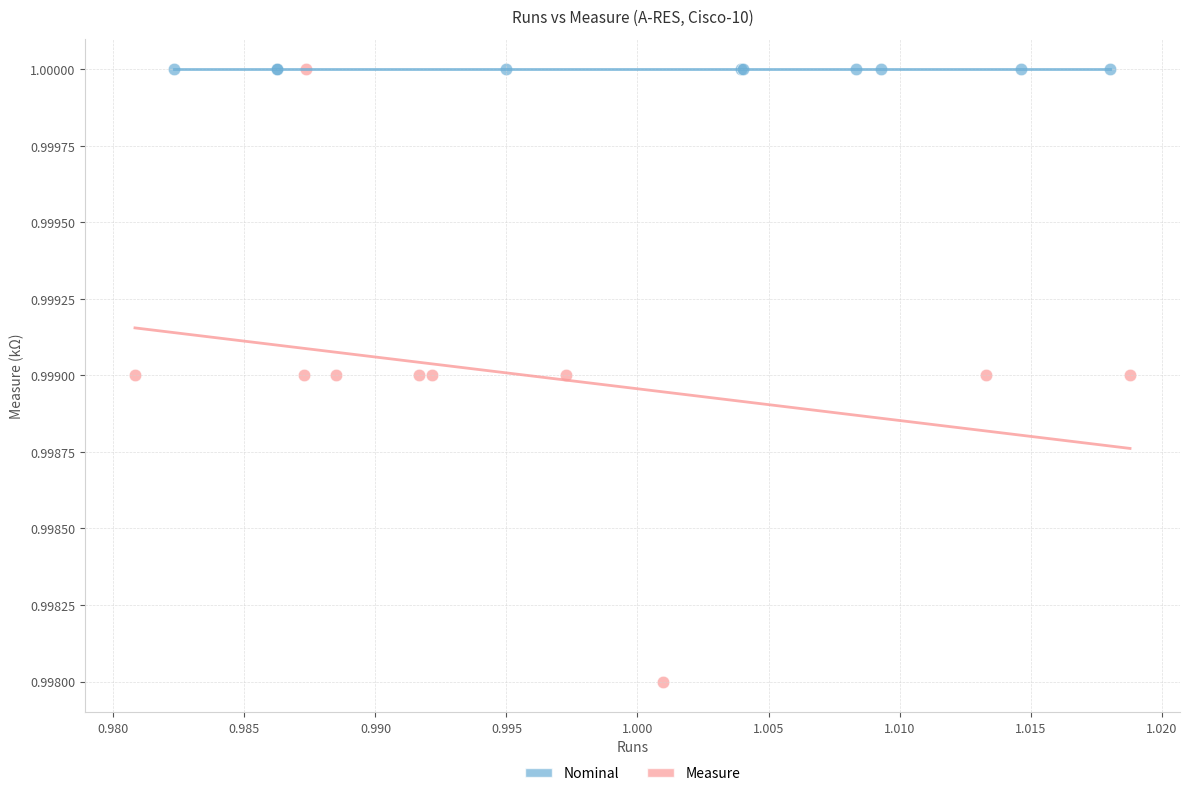

What are all the series names shown in the legend?

Nominal, Measure